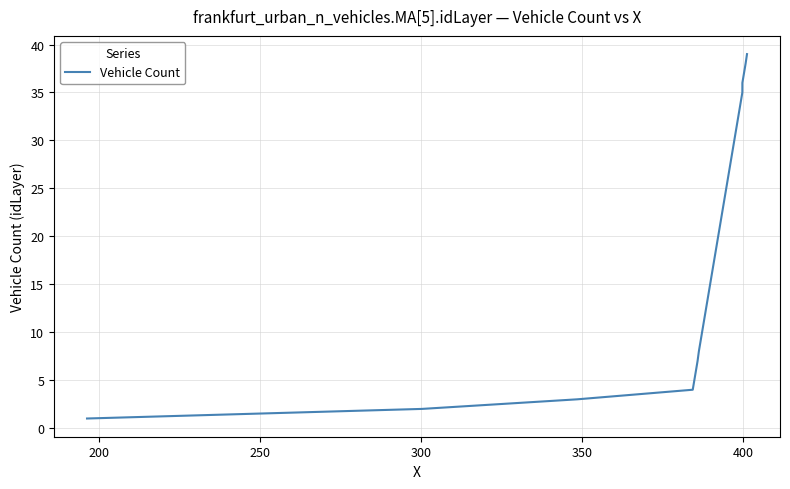

What is the maximum value shown in the chart?

39